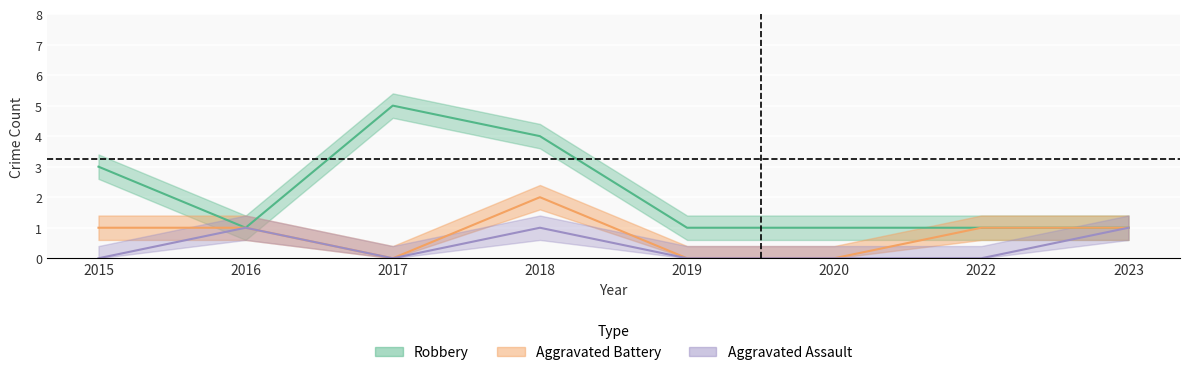

At which category does Aggravated Battery reach its first local valley?

2017